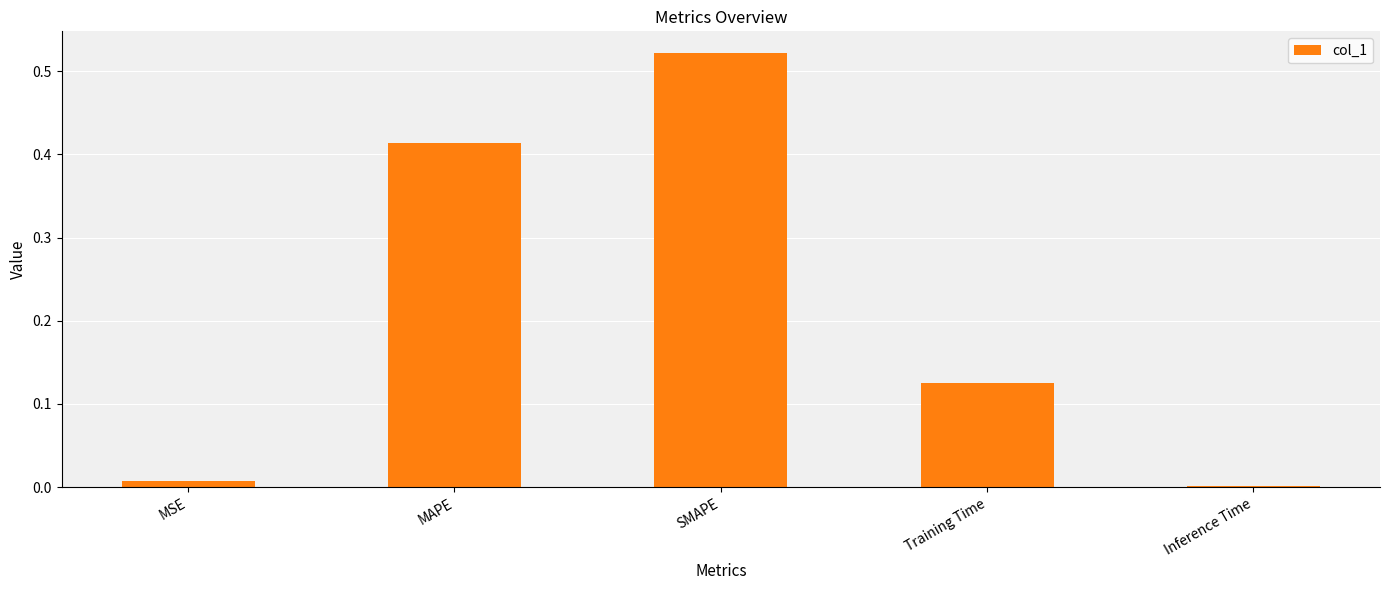

Between MAPE and Inference Time, which is larger?

MAPE